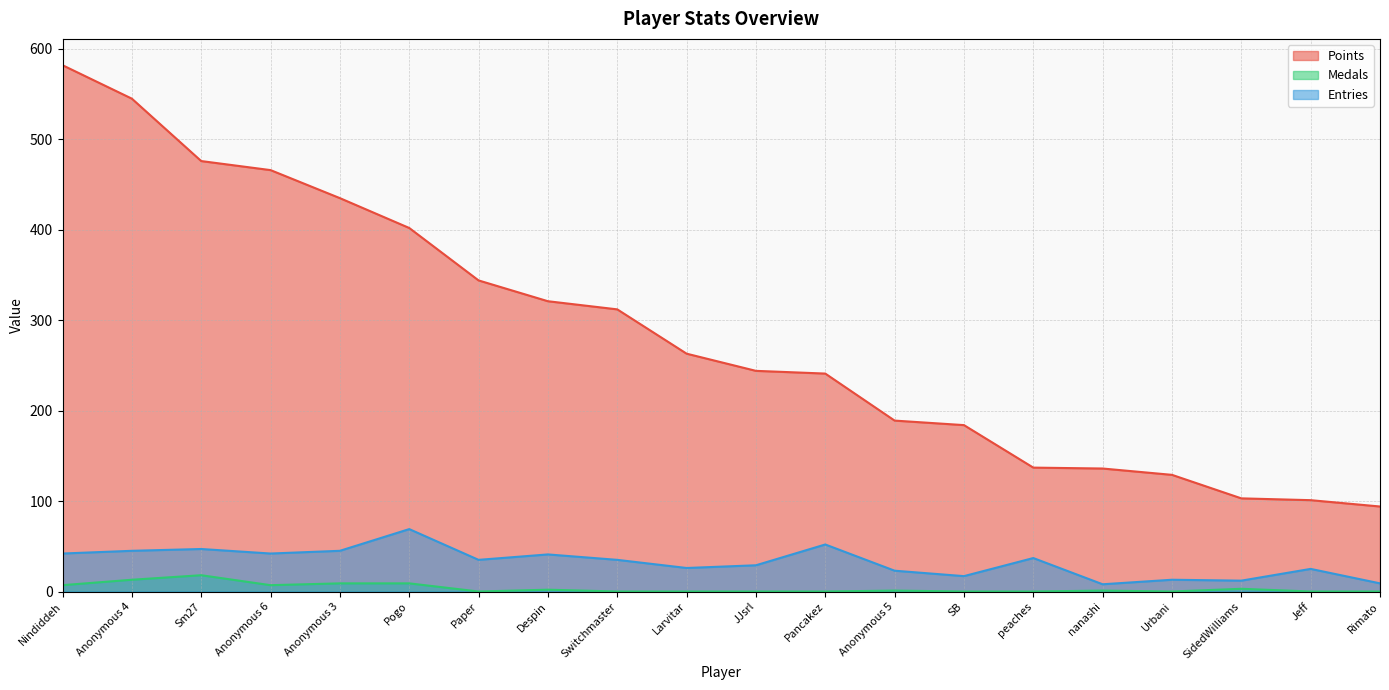

Between Paper and Sm27, which is larger?

Sm27